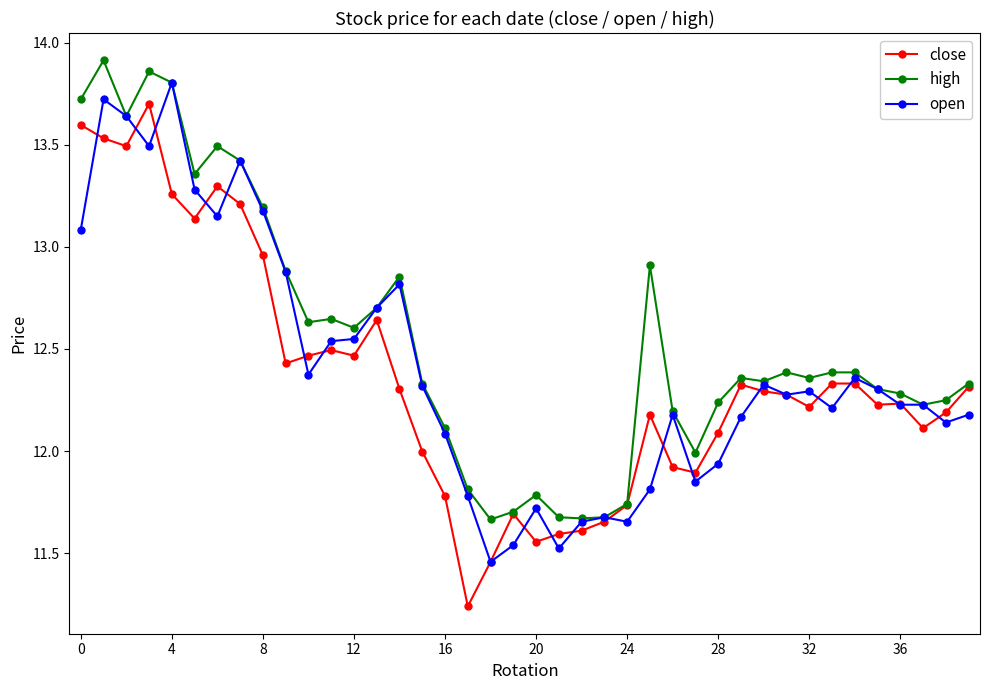

How many data points does each series have?

40